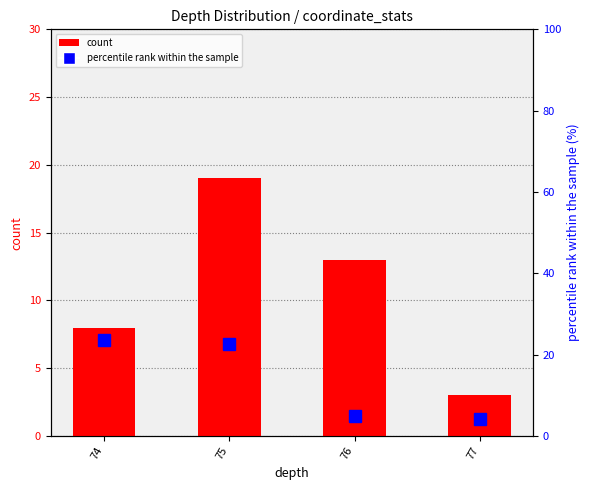

Reading left to right, what are all the values shown in this chart?

count: 74=8.0	75=19.0	76=13.0	77=3.0
percentile rank within the sample: 74=23.6	75=22.6	76=5.0	77=4.3